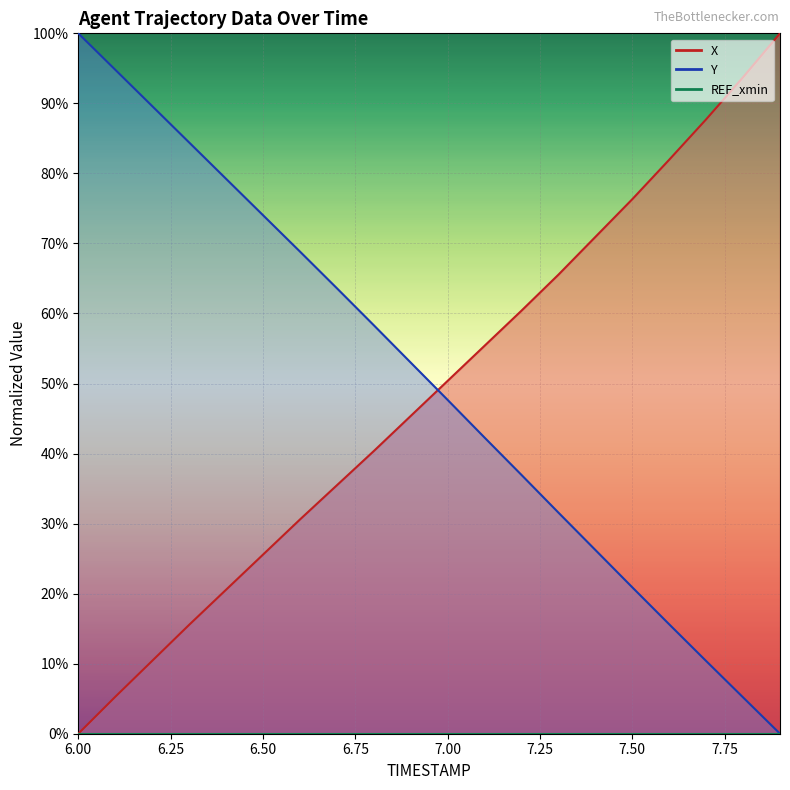

Which series has the largest range (max minus min)?

X